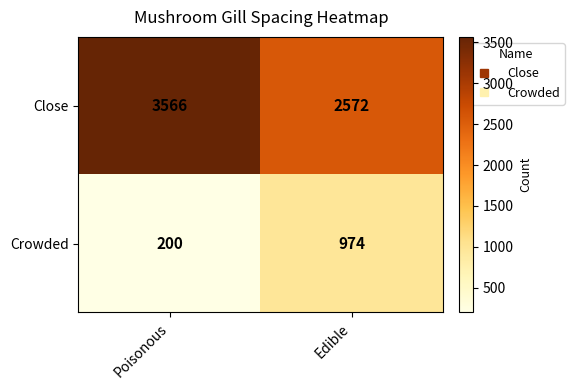

How many distinct data groups are displayed?

2